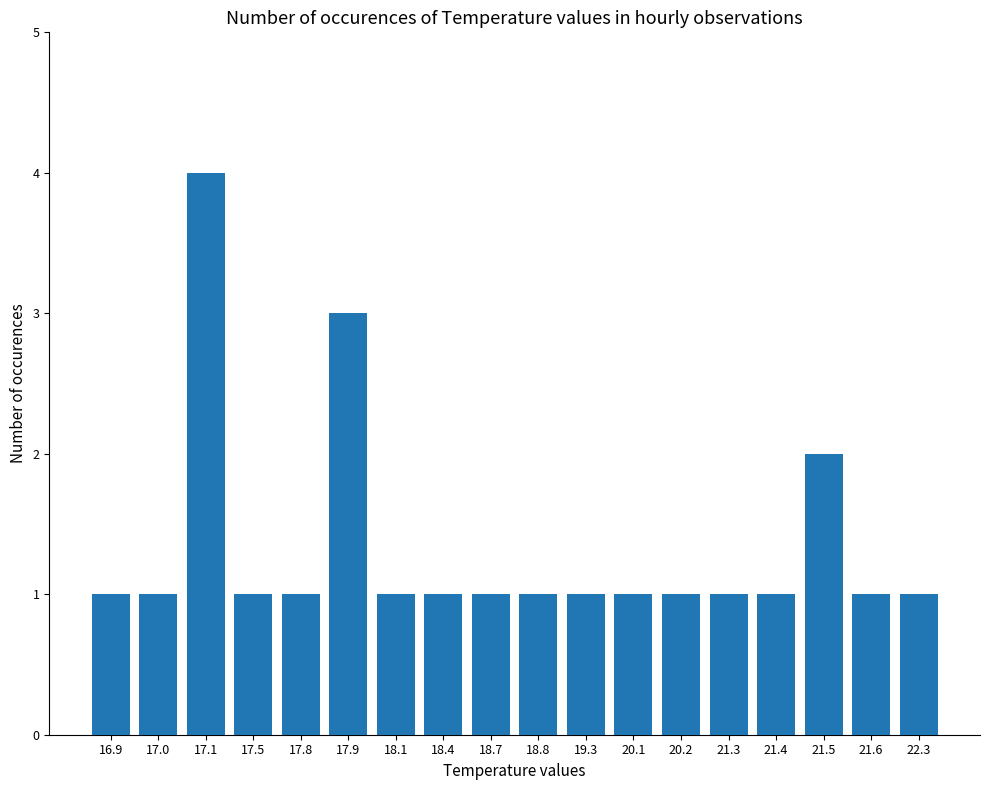

What is the ratio of the value at 18.8 to the value at 17.9?

0.3